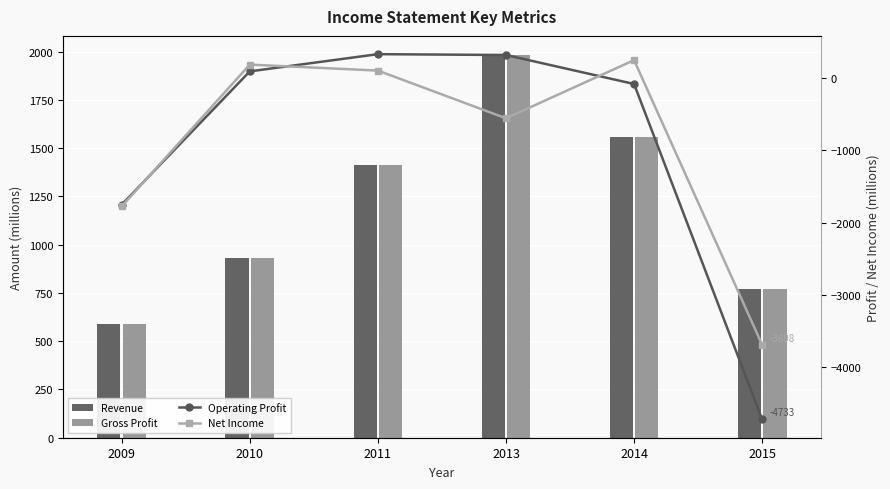

What is the difference between the second highest and minimum values in the Gross Profit series?

968